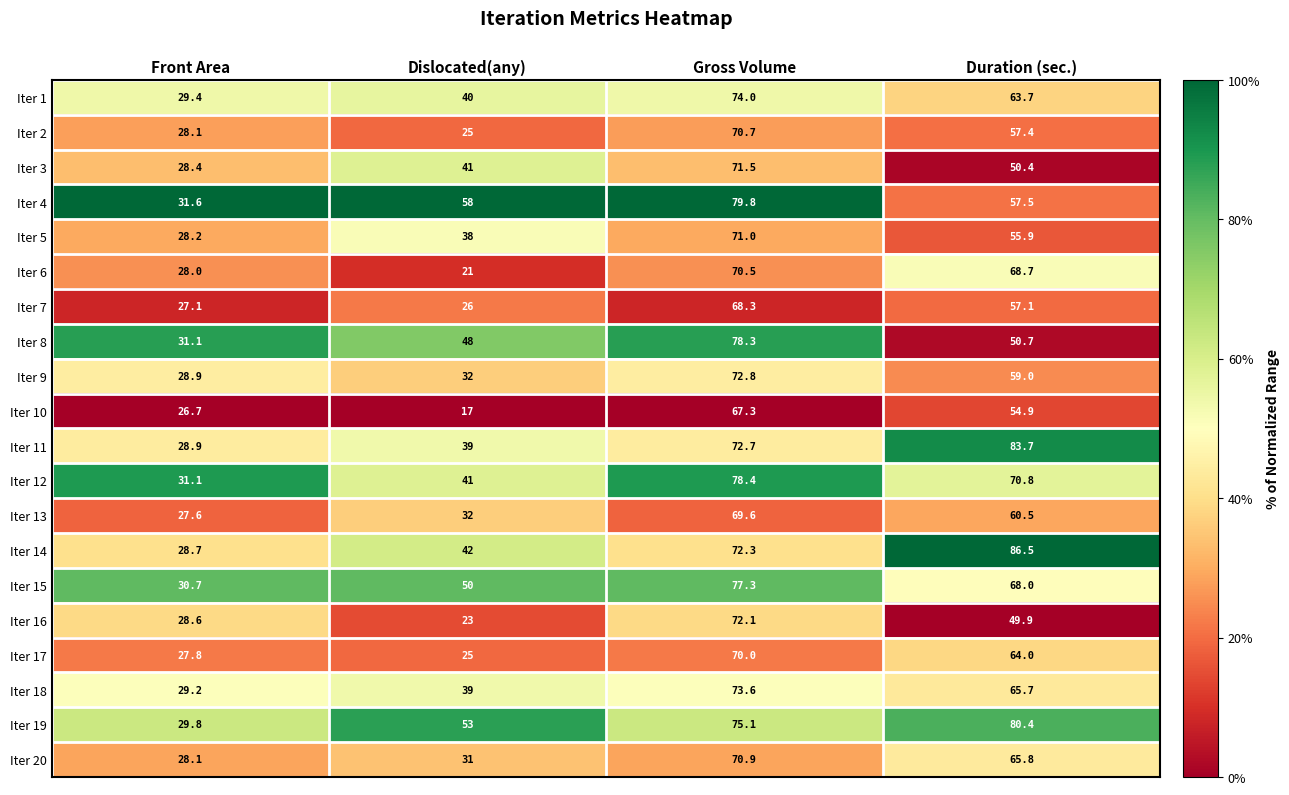

At which label does Iter 19 first exceed 75?

Gross Volume